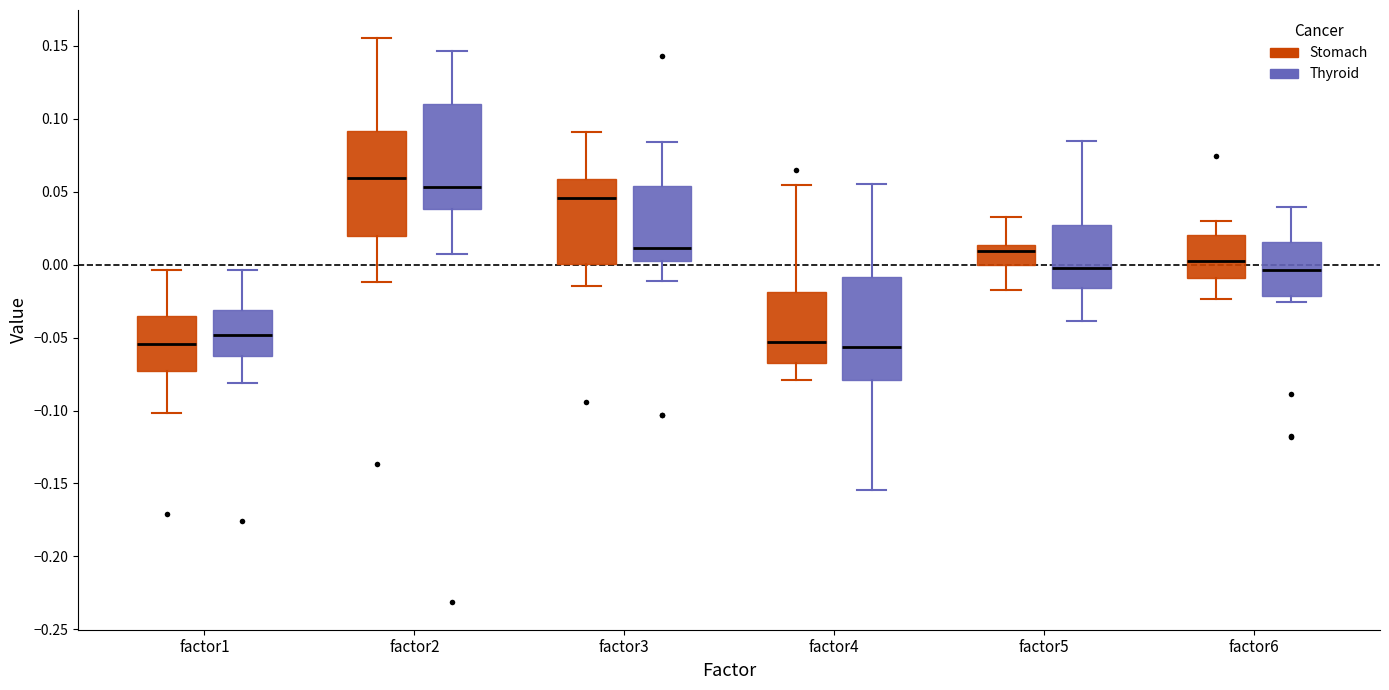

Where does the upper whisker of the box for factor4 (Stomach) end on the y-axis? The values are not printed on the chart, so give them approximately, as read against the axis.

0.055